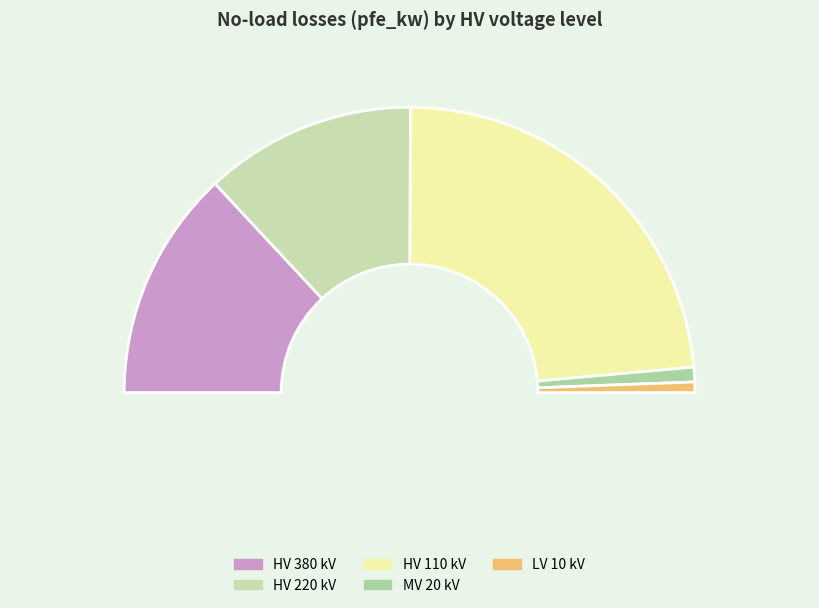

The 110 (40 MVA 110/20) slice represents 1% of the pie. True or false?

False